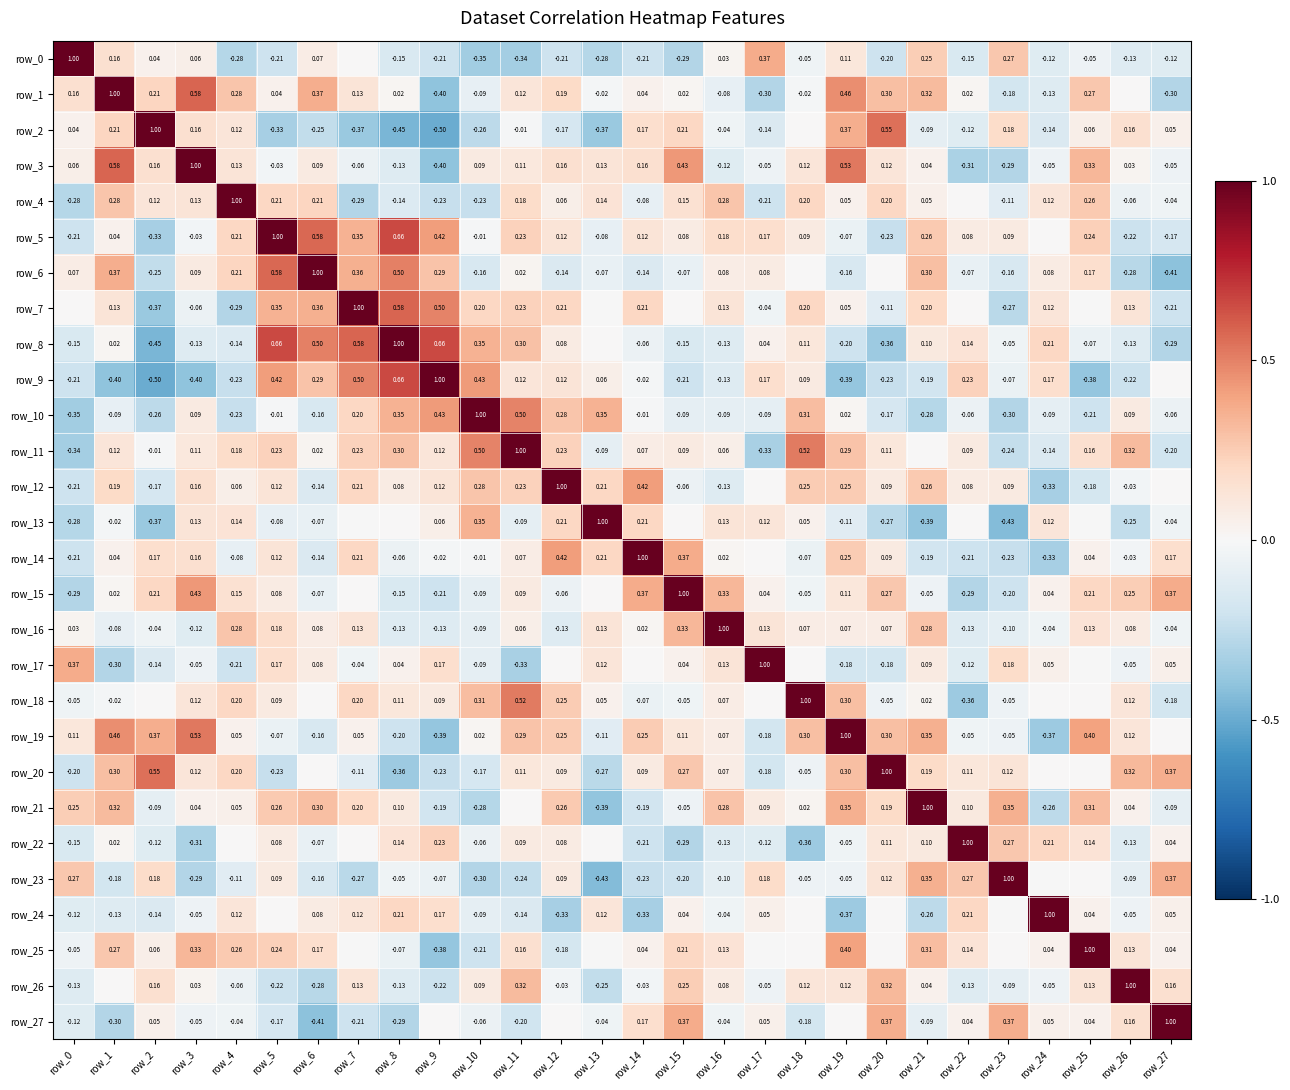

What is the sum of the row_3 values at row_21 and row_9?

-0.4